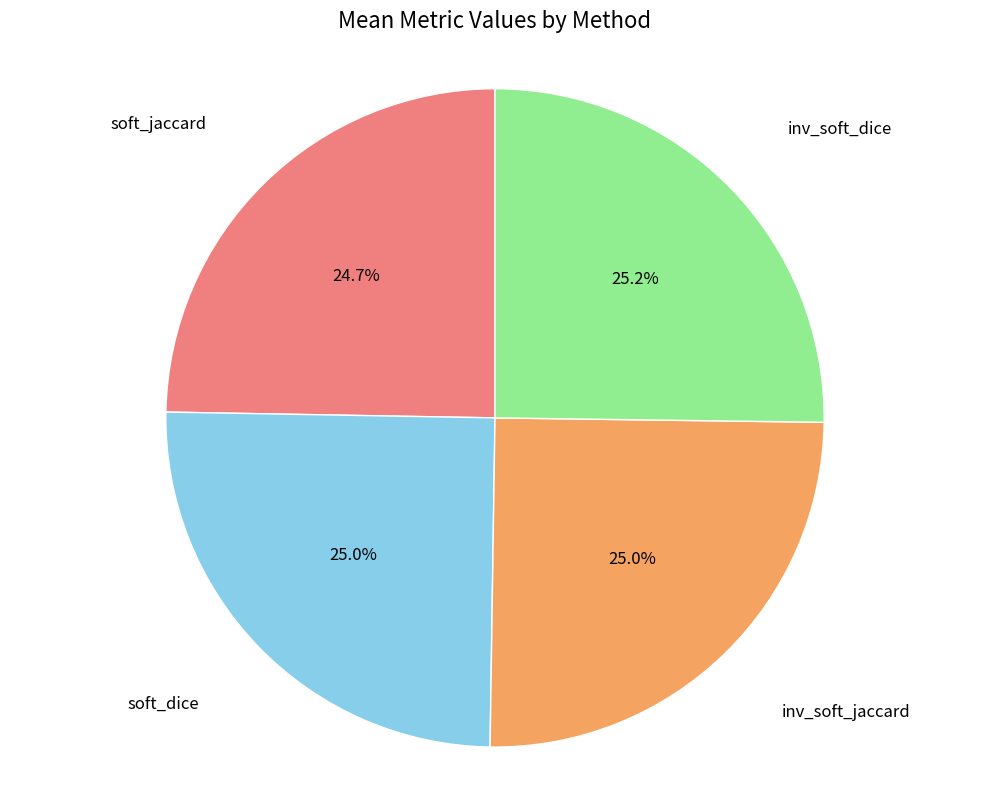

Is there a majority slice in this chart?

No